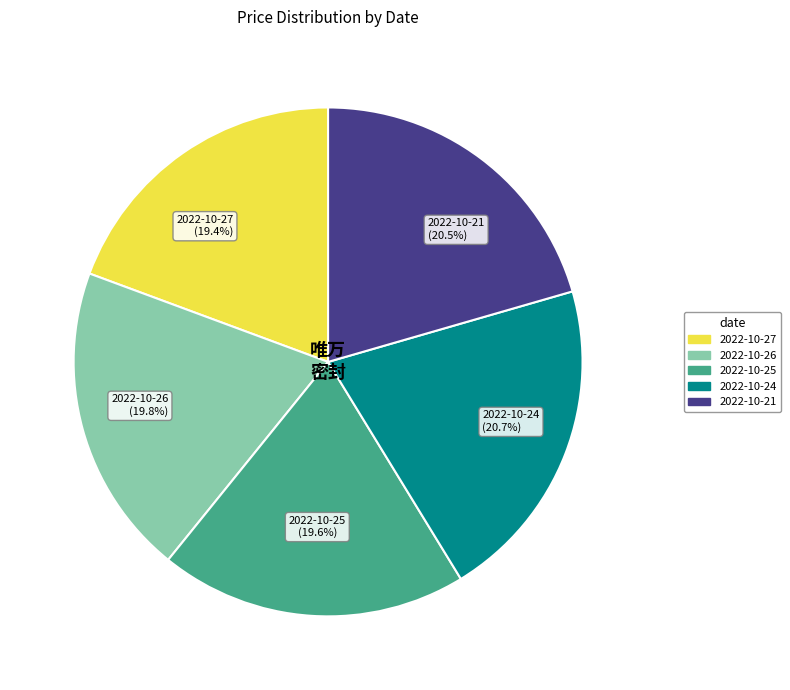

How many segments does this pie chart have?

5